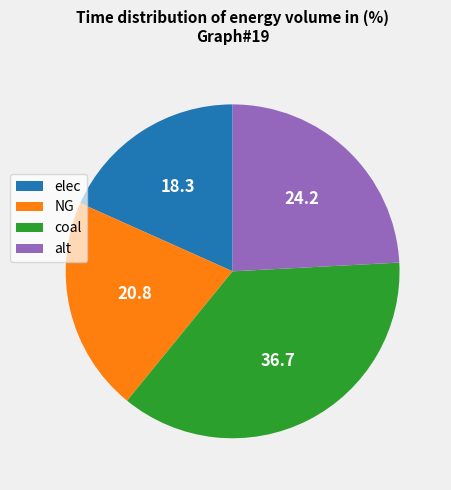

Which slice is the largest?

coal